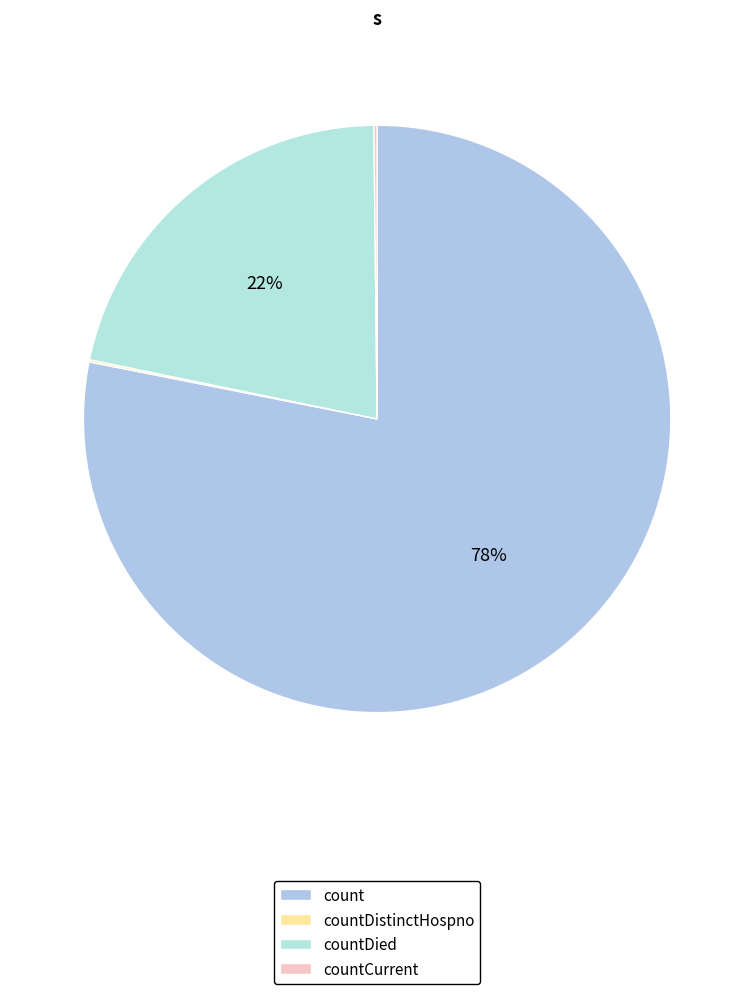

Do countDistinctHospno and count together represent more than half of the pie?

Yes